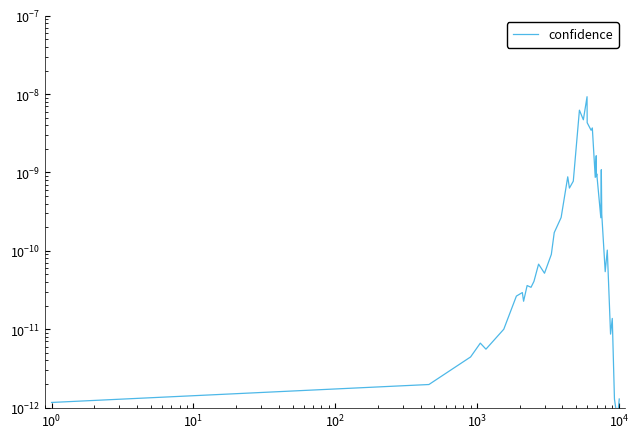

How many series are shown in this chart?

1